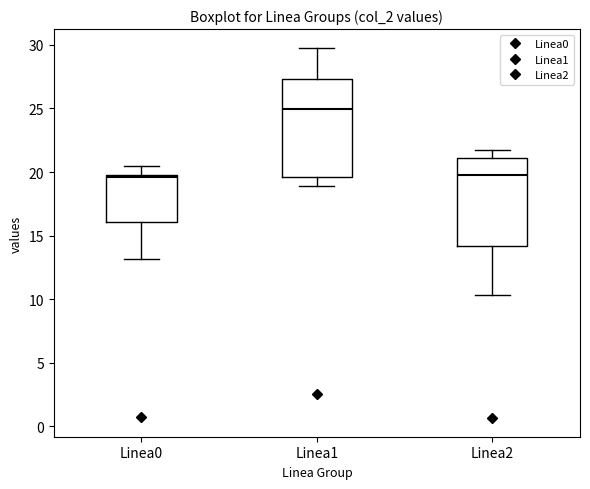

Where is the upper edge of the box for Linea1 on the y-axis? The values are not printed on the chart, so give them approximately, as read against the axis.

27.5